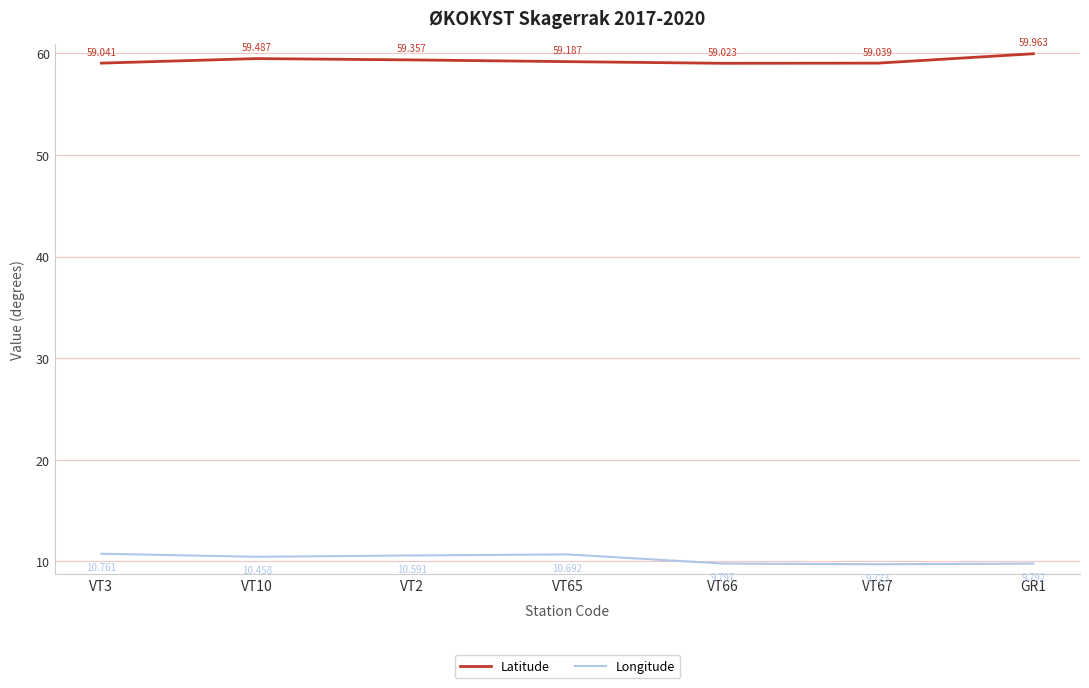

Is the value of Longitude at VT2 greater than the value of Latitude at GR1?

No